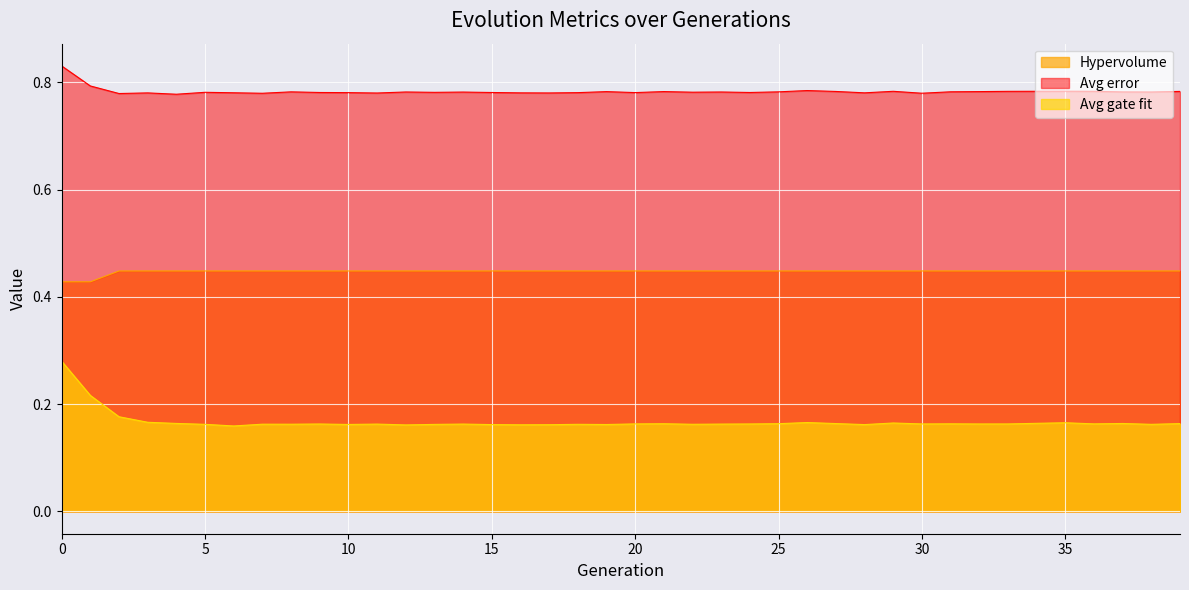

What is the total value across all series at 26?

1.4